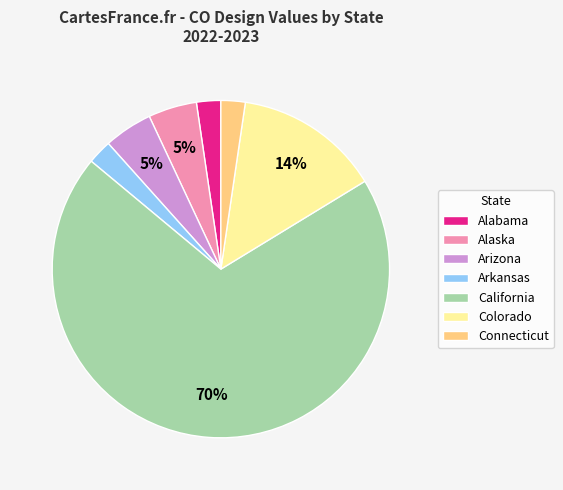

True or false: Colorado accounts for 14% of the total.

True